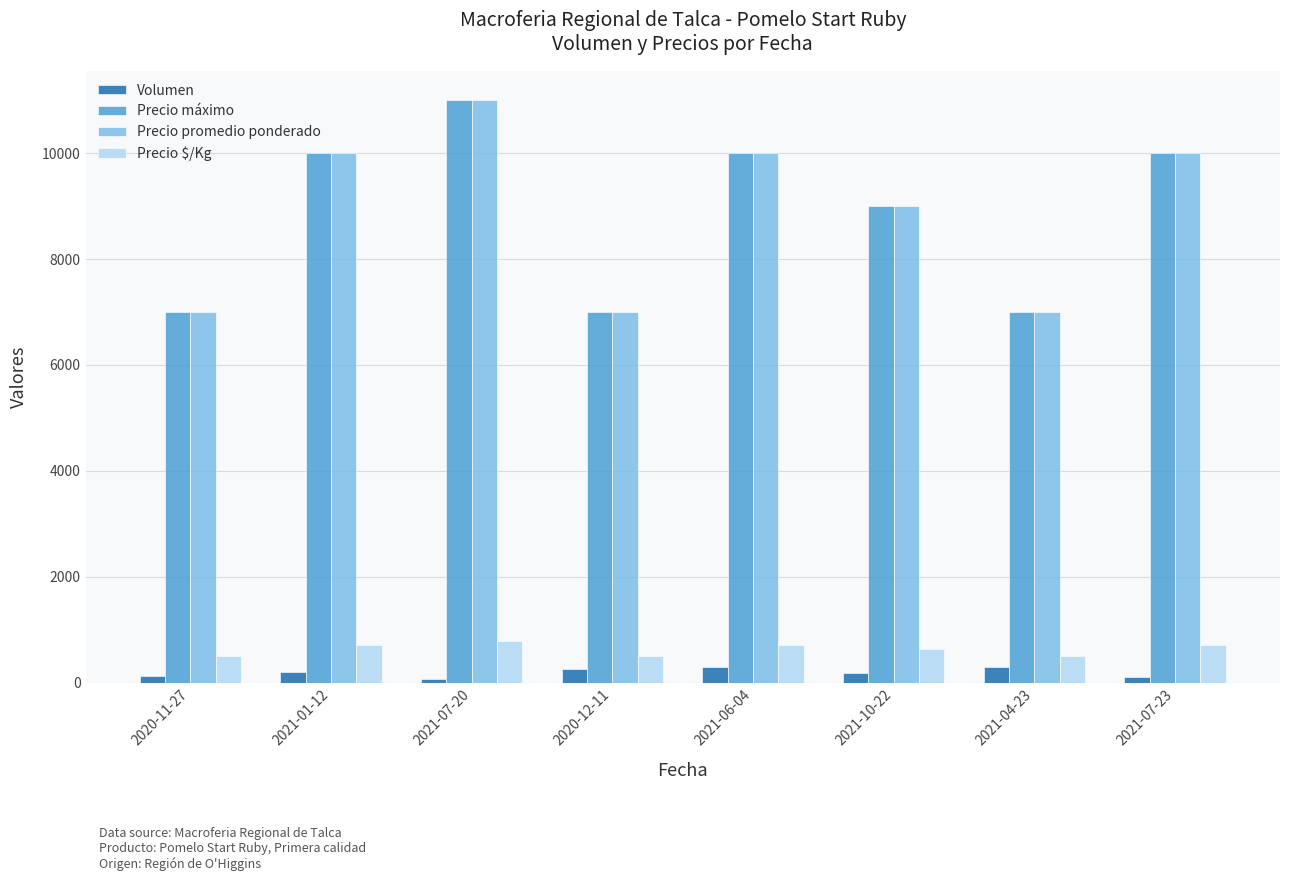

Is the value of Precio $/Kg at 2021-01-12 greater than the value of Volumen at 2021-07-20?

Yes